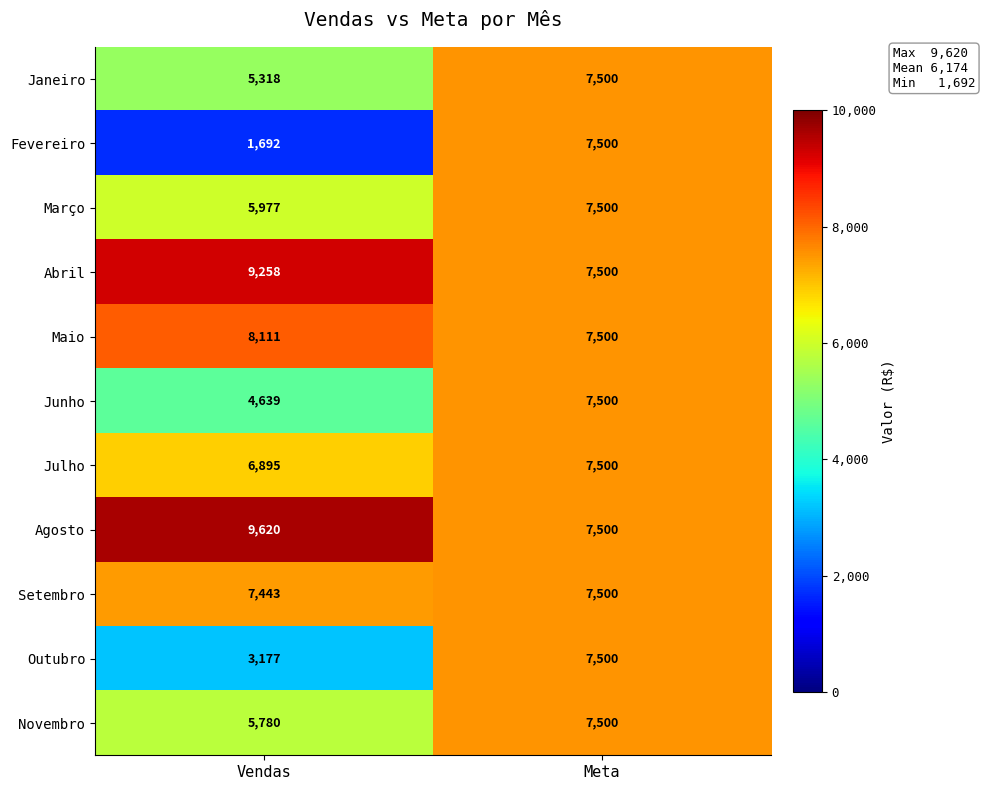

What is the total value across all series at Meta?

82500